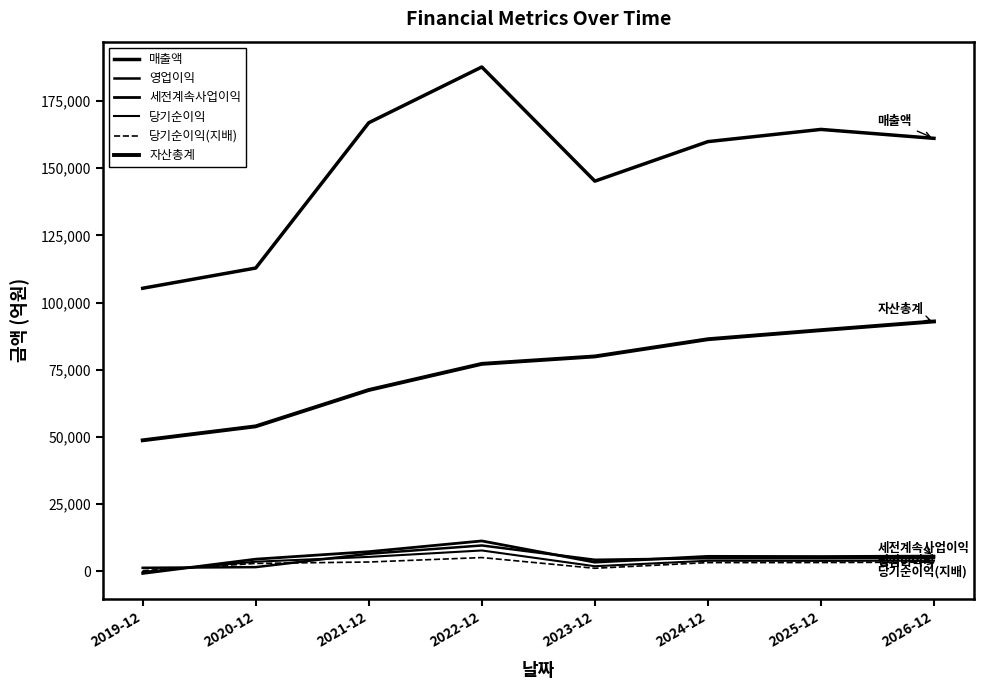

Does the chart have visible grid lines?

No